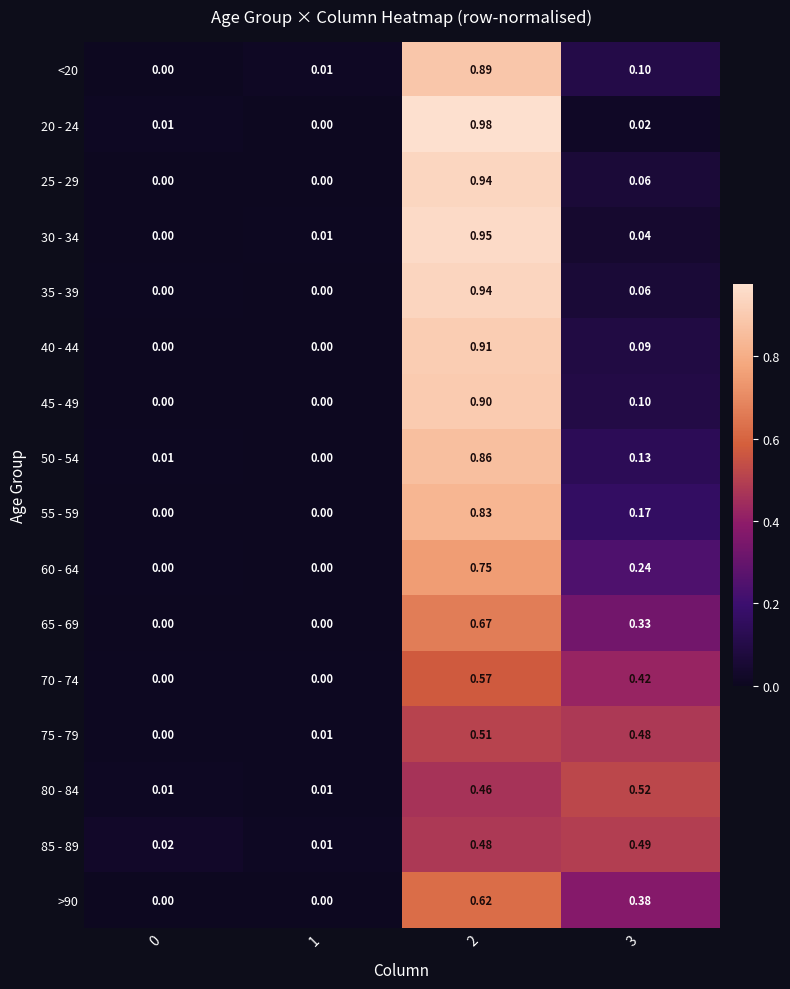

At which category is the sum across all series the highest?

2